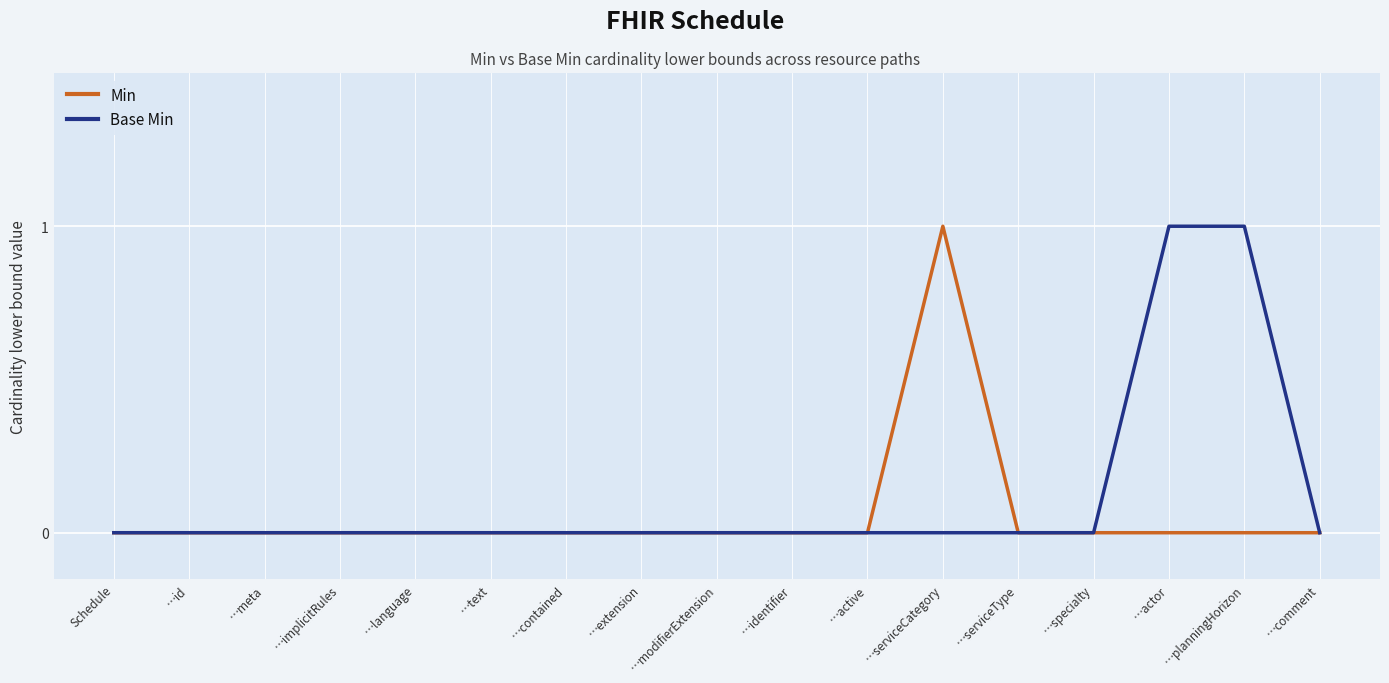

Reading left to right, extract all data points from this chart.

Min: 0	0	0	0	0	0	0	0	0	0	0	1	0	0	0	0	0
Base Min: 0	0	0	0	0	0	0	0	0	0	0	0	0	0	1	1	0